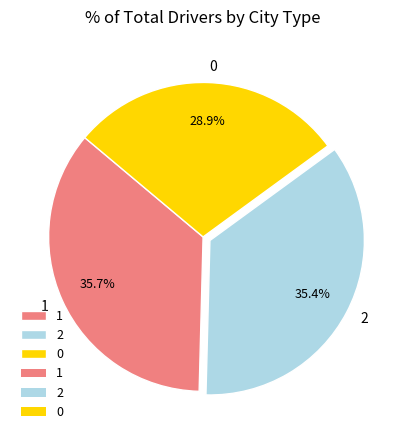

To the nearest percent, what percentage of the pie is 1?

36%